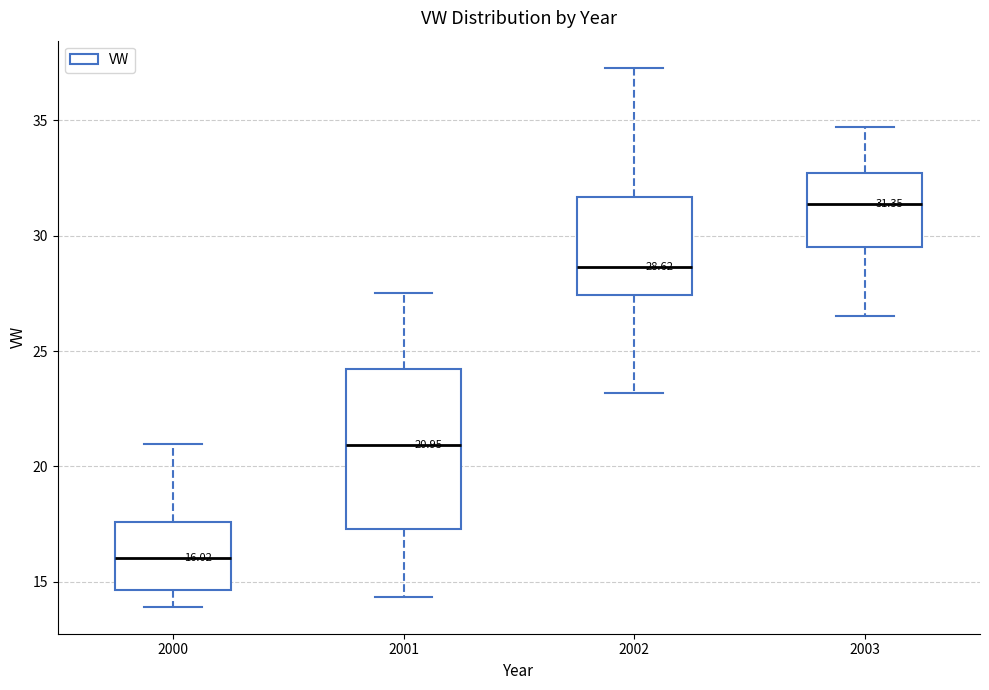

Which box is the tallest, from its lower edge to its upper edge?

2001